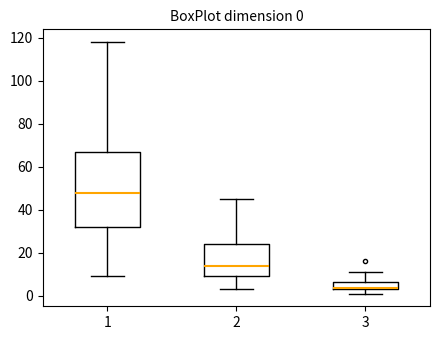

Which box is the tallest, from its lower edge to its upper edge?

1